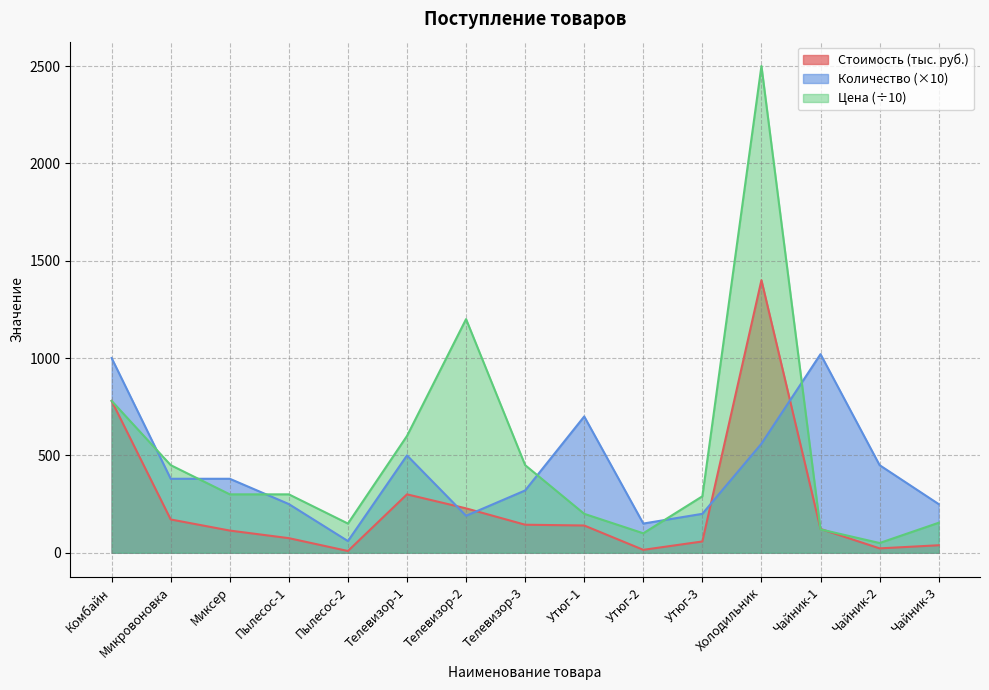

How many lines are shown in the chart?

3